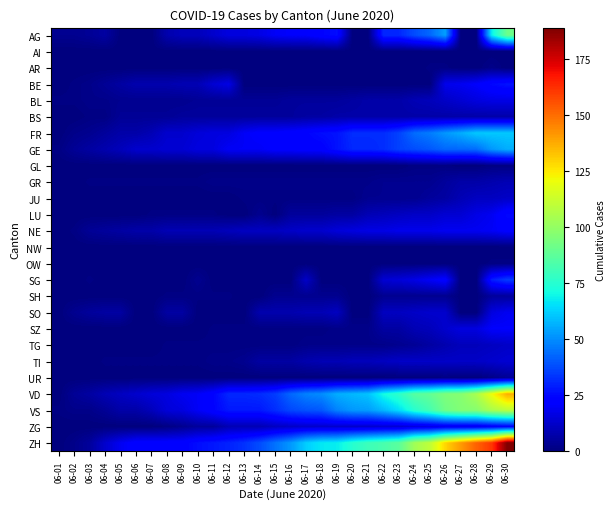

Which series has the largest range (max minus min)?

ZH